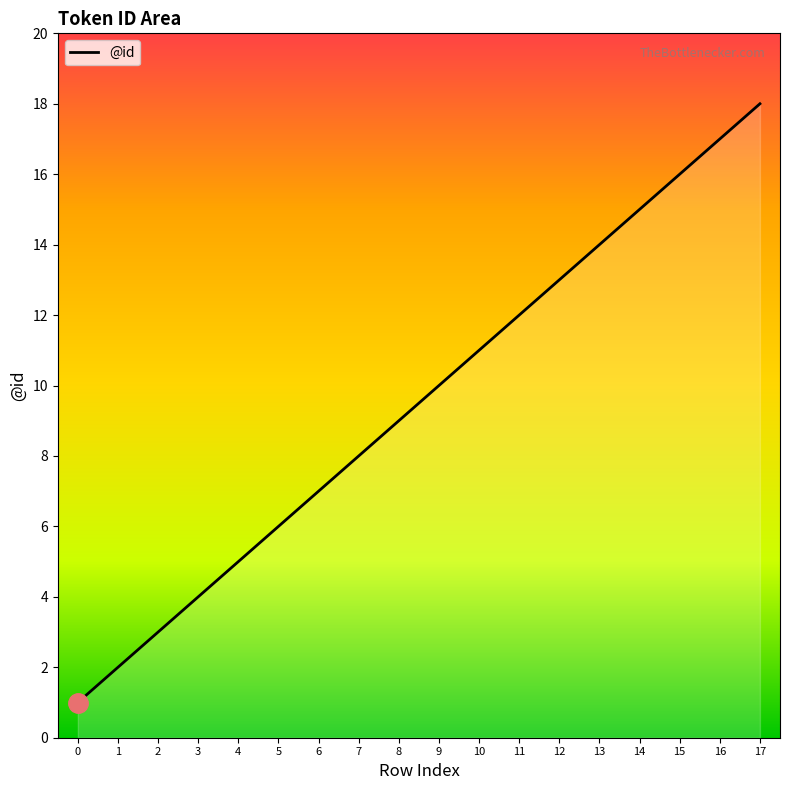

The value at 0 is 1. True or false?

True